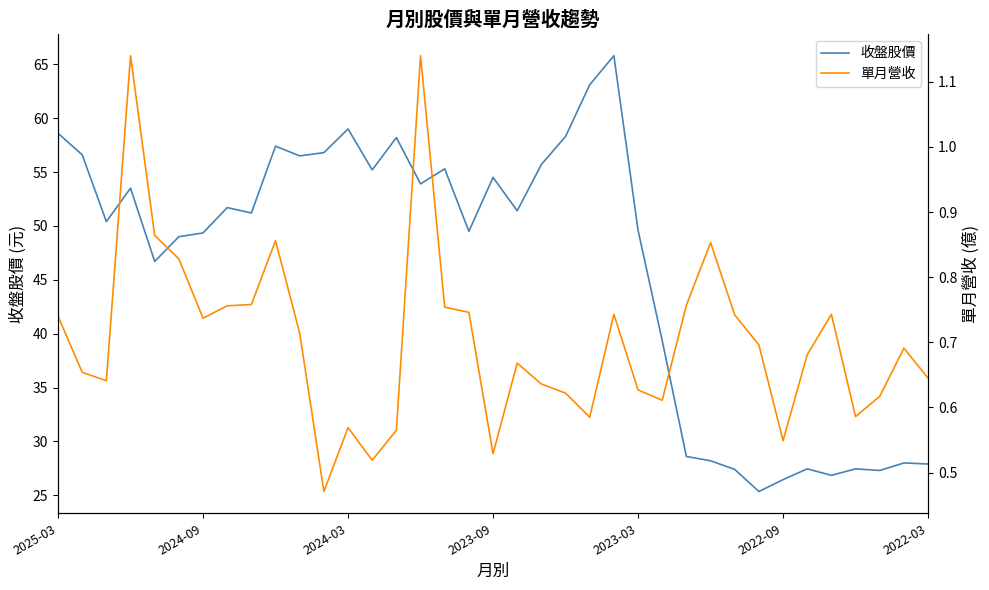

What is the maximum value shown in the chart?

65.8